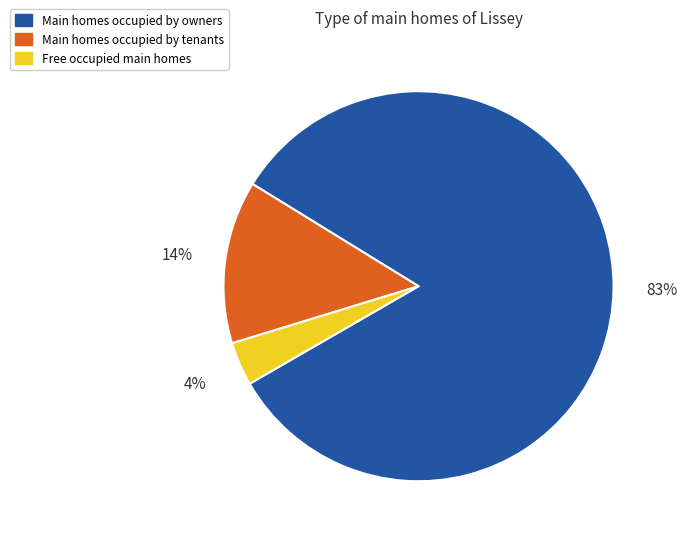

To the nearest percent, what is the average slice percentage?

33%